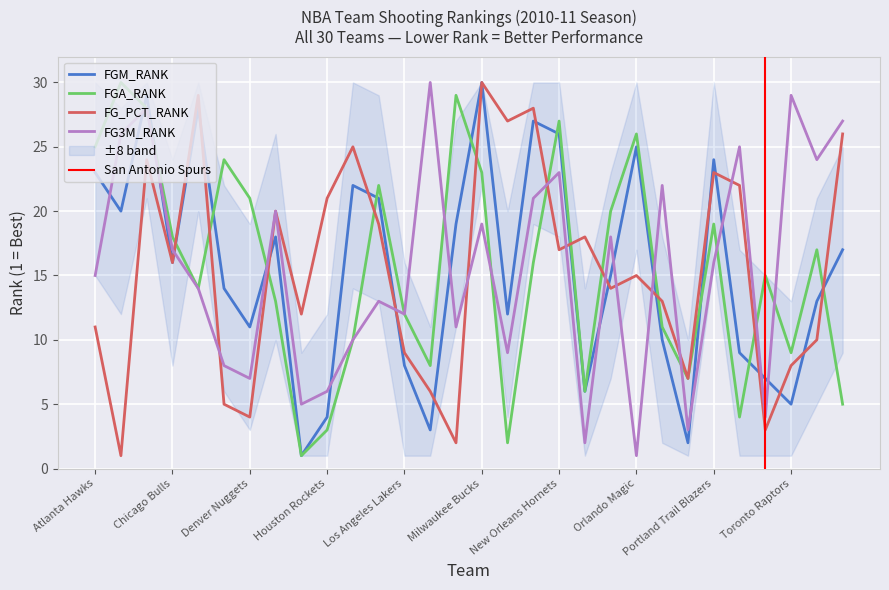

How many intersections are there between FGA_RANK and FG3M_RANK?

9